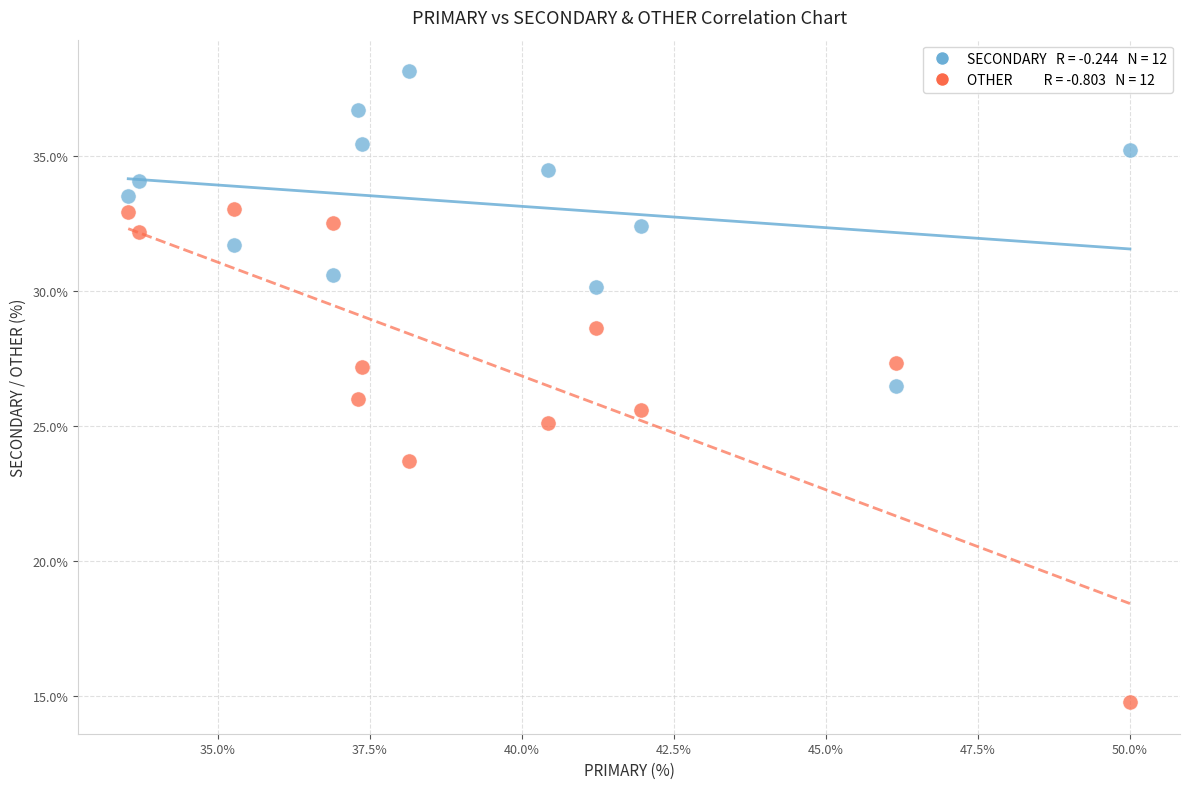

Across all data points, what is the range of Y values (max minus min)?

23.4